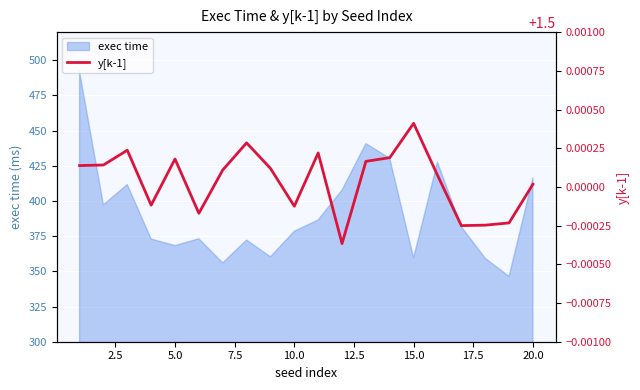

Where is exec time nearest to the value 419?

20.0